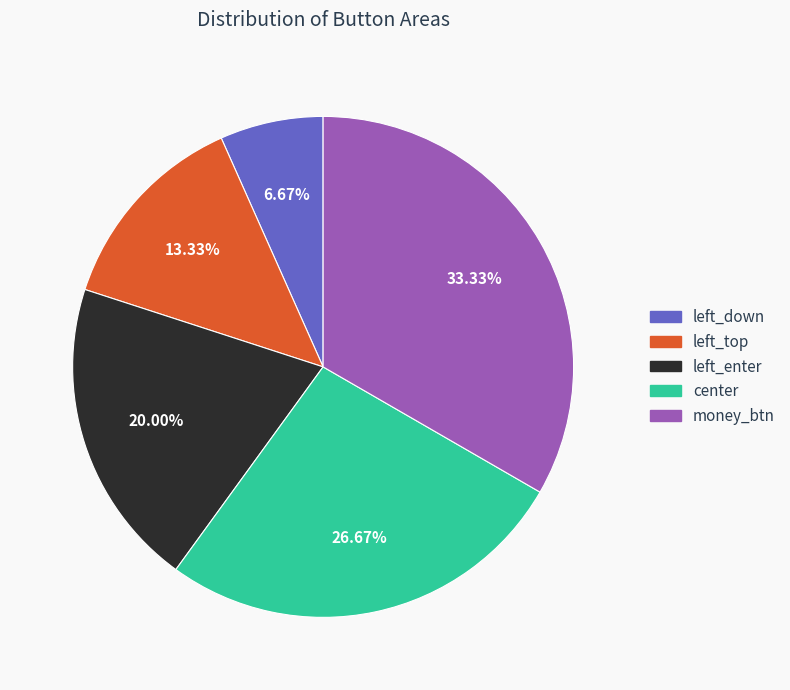

Which slice is the largest?

money_btn